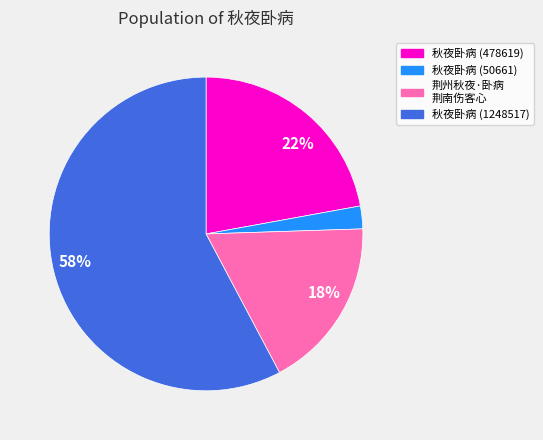

How many slices are in this pie chart?

4